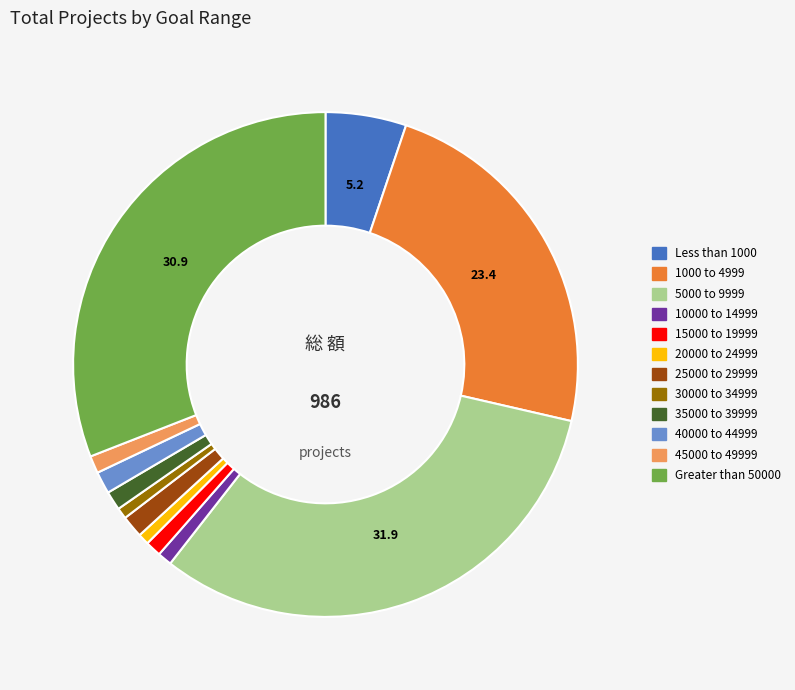

Combined, do 5000 to 9999 and 25000 to 29999 account for over 50%?

No